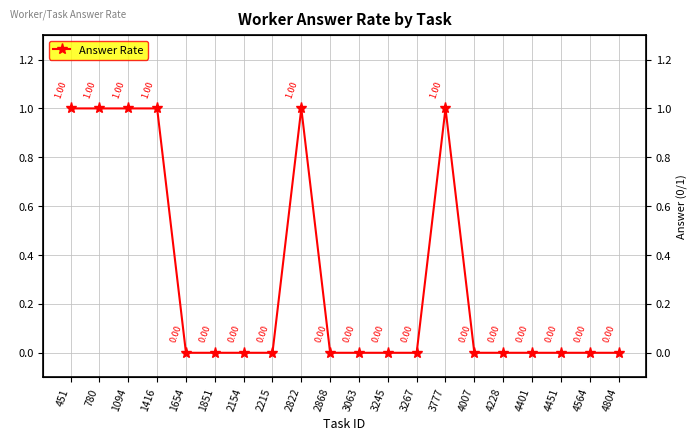

List the labels in order of value, smallest first.

1654, 1851, 2154, 2215, 2868, 3063, 3245, 3267, 4007, 4228, 4401, 4451, 4564, 4804, 451, 780, 1094, 1416, 2822, 3777